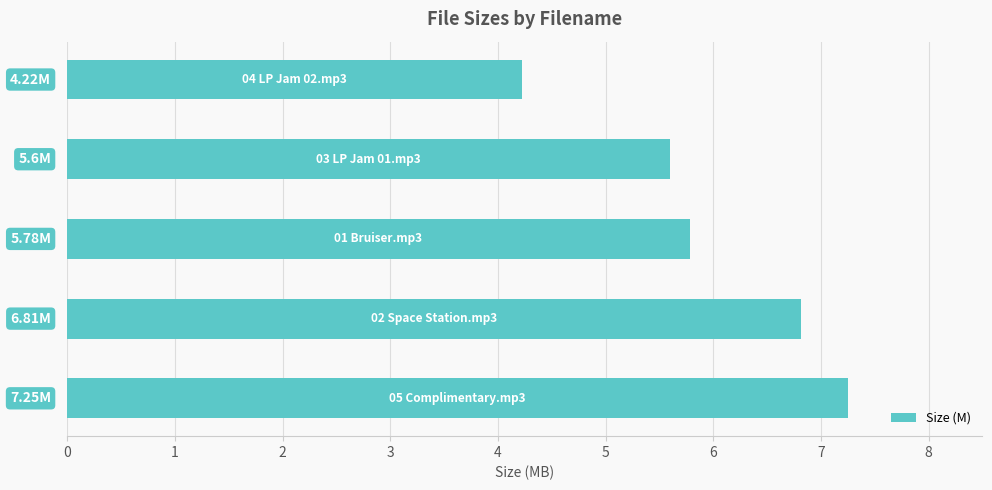

What is the sum of all values?

29.7